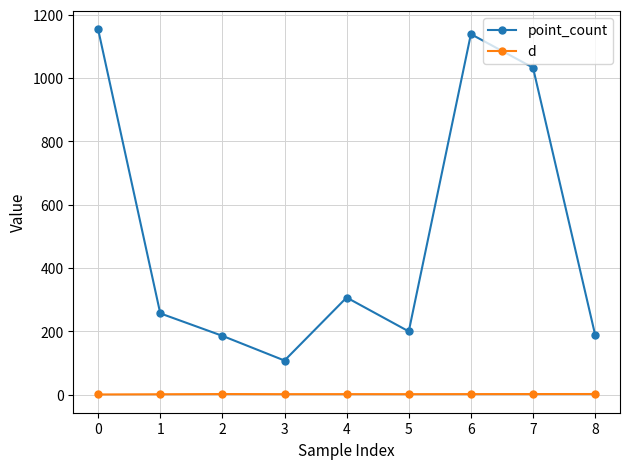

True or false: d and point_count intersect in this chart.

False